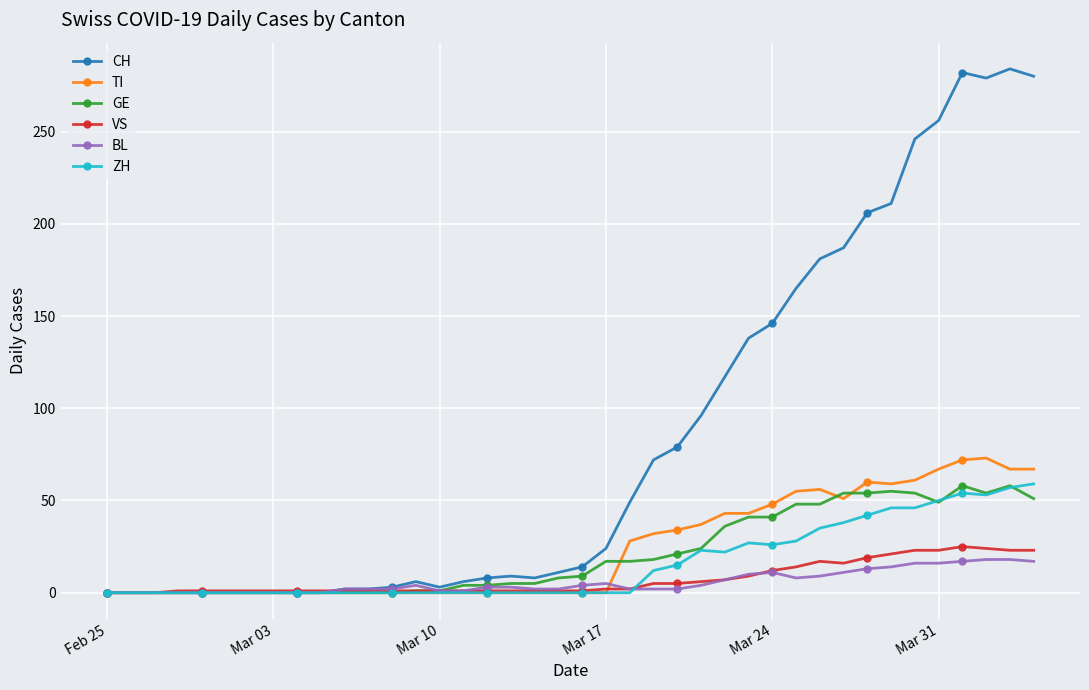

After their last crossing, which series has the higher values: TI or GE?

TI